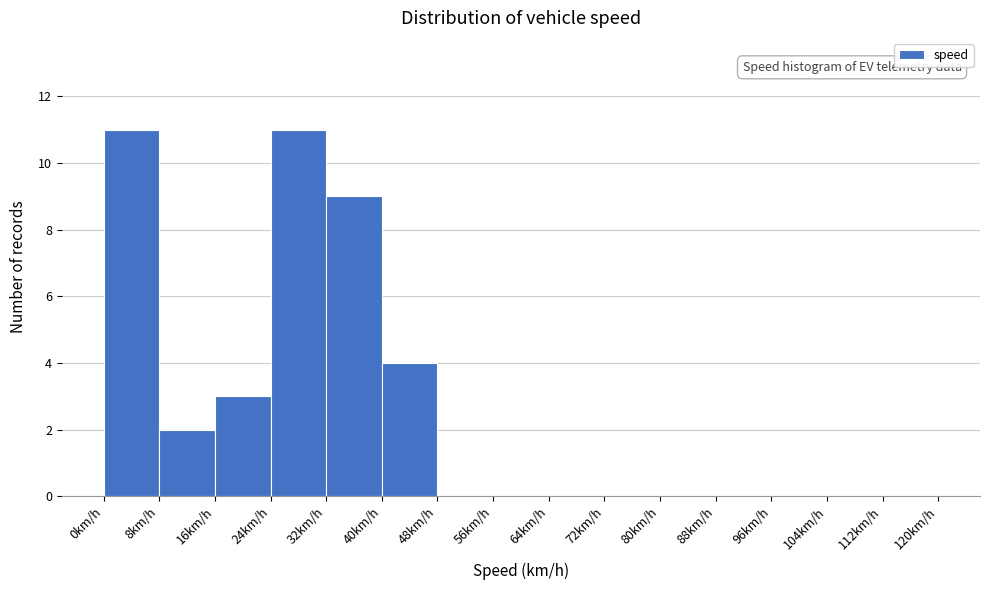

Reading left to right, list every bar in this chart as the range it spans on the x-axis followed by its height. The values are not printed on the chart, so give them approximately, as read against the axis.

0 to 8: 11
8 to 16: 2
16 to 24: 3
24 to 32: 11
32 to 40: 9
40 to 48: 4
48 to 56: 0
56 to 64: 0
64 to 72: 0
72 to 80: 0
80 to 88: 0
88 to 96: 0
96 to 104: 0
104 to 112: 0
112 to 120: 0